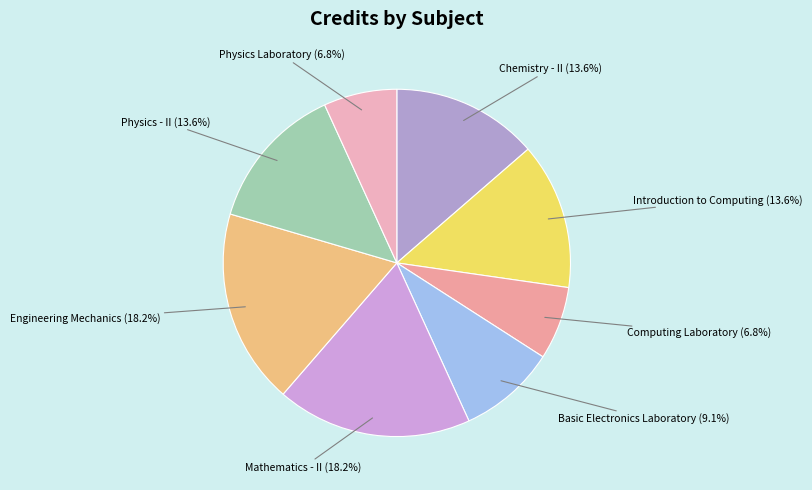

To the nearest percent, what portion does Chemistry - II represent?

14%